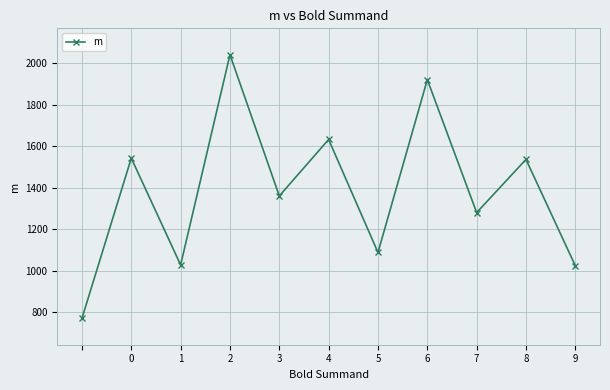

How many interior local peaks (higher than both neighbors) does the data have?

5